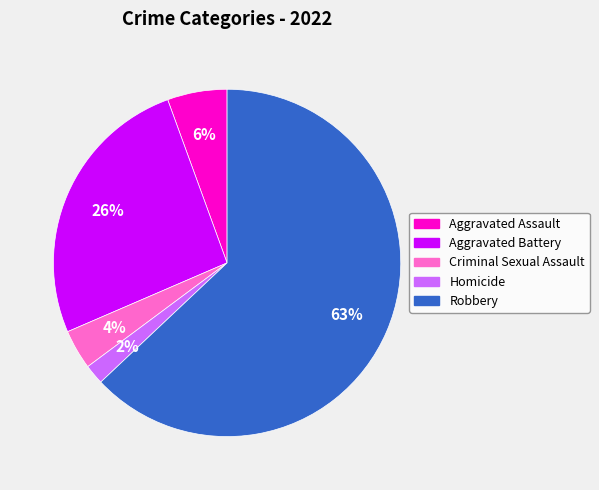

Does Robbery represent more than half of the total?

Yes